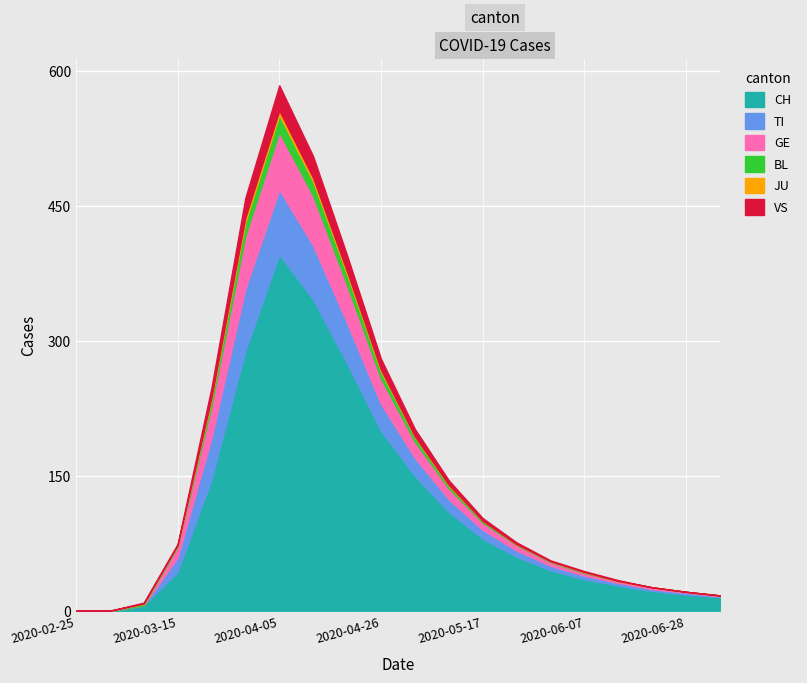

What is the label of the 7th point from the left?

2020-04-05